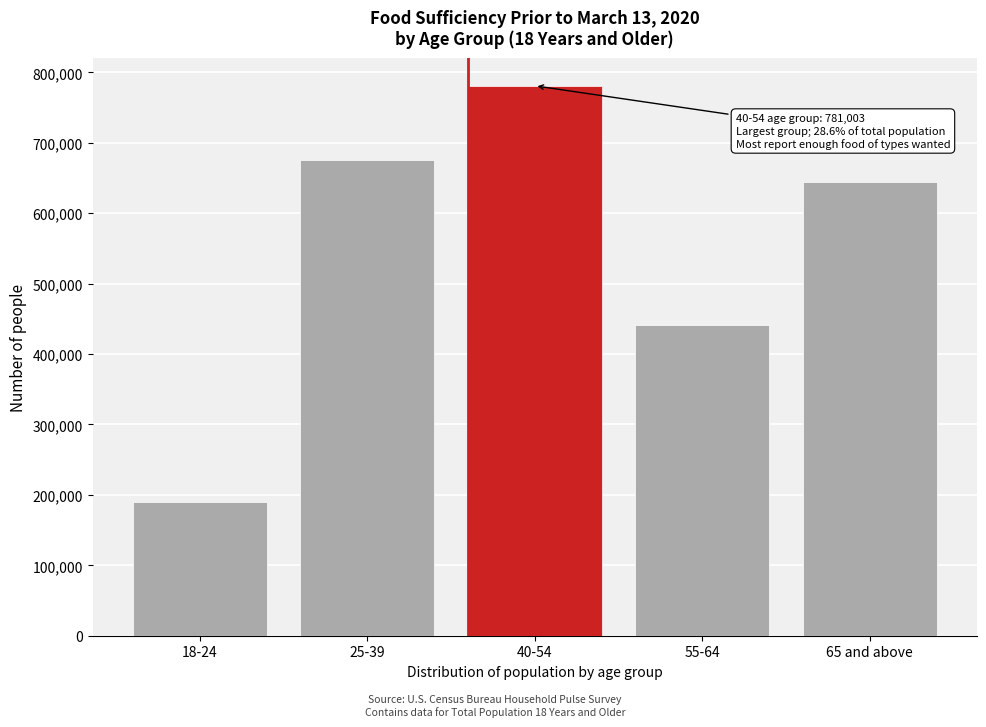

Reading right to left, list all the values displayed in this chart.

65 and above=644337	55-64=441990	40-54=781003	25-39=675830	18-24=189263